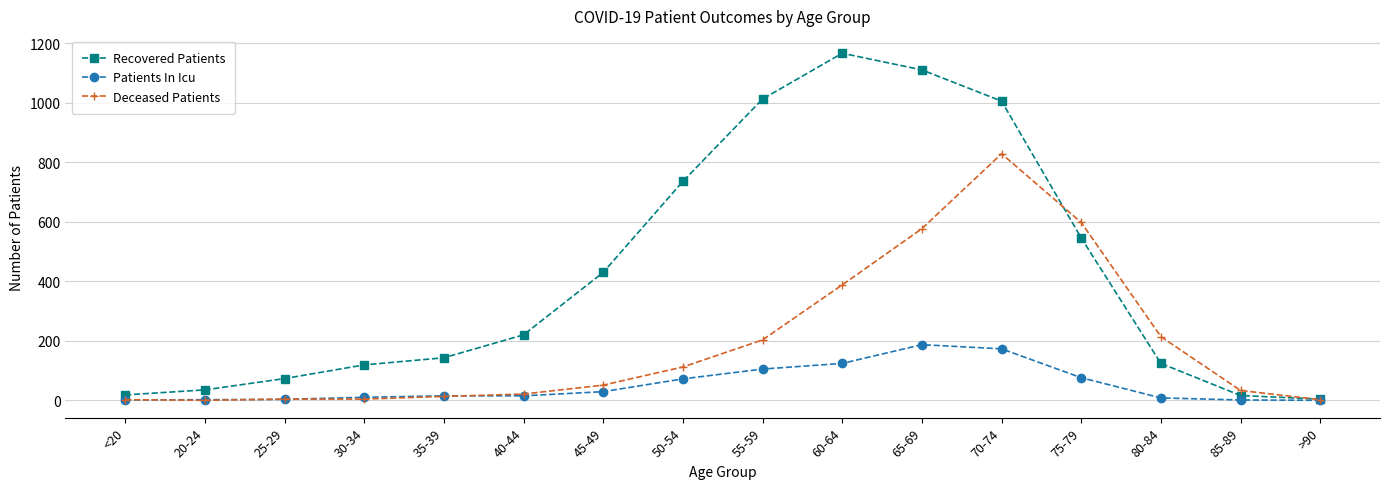

What is the total value across all series at 55-59?

1321